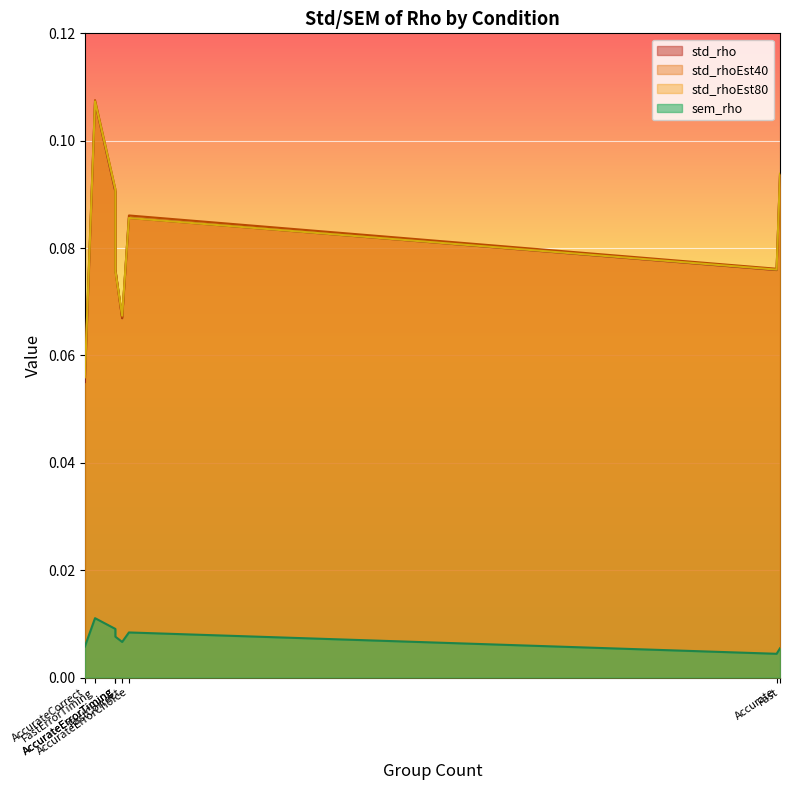

Reading left to right, list all the values displayed in this chart.

std_rho: Accurate=0.1	Fast=0.1	AccurateCorrect=0.1	FastCorrect=0.1	AccurateErrorChoice=0.1	FastErrorChoice=0.1	AccurateErrorTiming=0.1	FastErrorTiming=0.1
sem_rho: Accurate=0.0	Fast=0.0	AccurateCorrect=0.0	FastCorrect=0.0	AccurateErrorChoice=0.0	FastErrorChoice=0.0	AccurateErrorTiming=0.0	FastErrorTiming=0.0
std_rhoEst40: Accurate=0.1	Fast=0.1	AccurateCorrect=0.1	FastCorrect=0.1	AccurateErrorChoice=0.1	FastErrorChoice=0.1	AccurateErrorTiming=0.1	FastErrorTiming=0.1
std_rhoEst80: Accurate=0.1	Fast=0.1	AccurateCorrect=0.1	FastCorrect=0.1	AccurateErrorChoice=0.1	FastErrorChoice=0.1	AccurateErrorTiming=0.1	FastErrorTiming=0.1